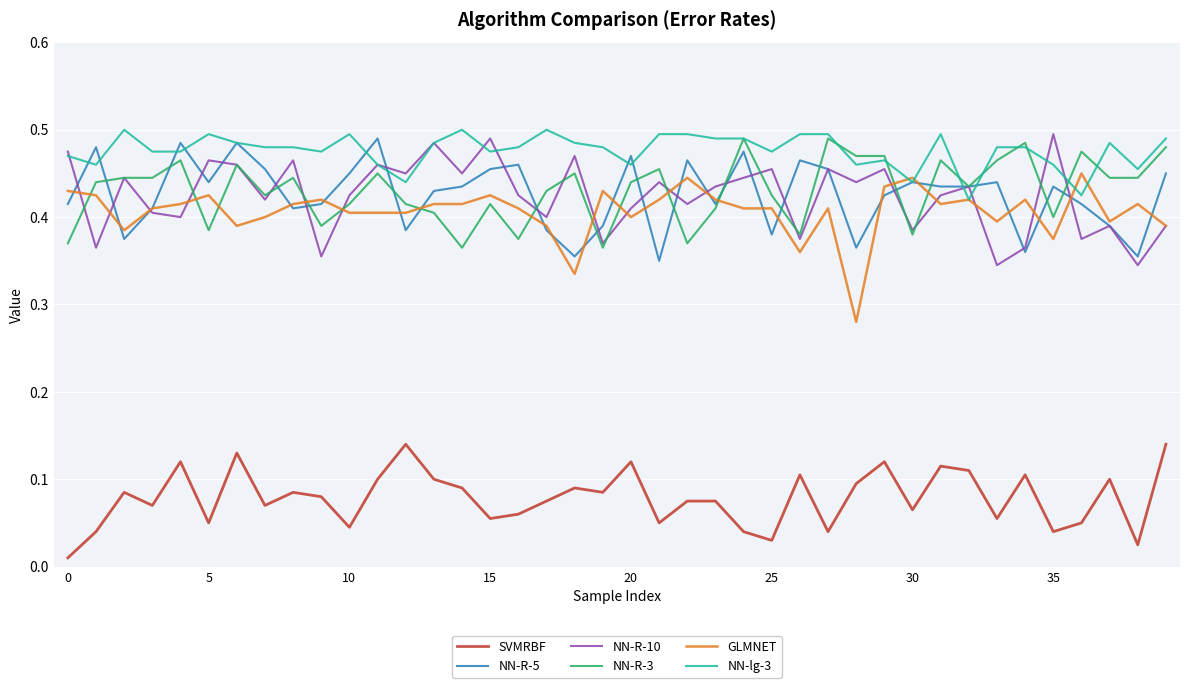

True or false: SVMRBF and NN-R-3 intersect in this chart.

False